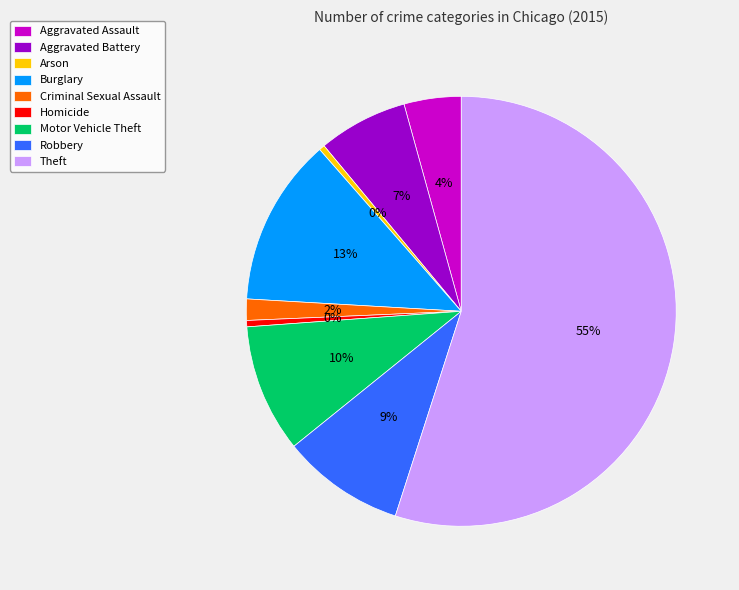

Between Arson and Robbery, which is larger?

Robbery